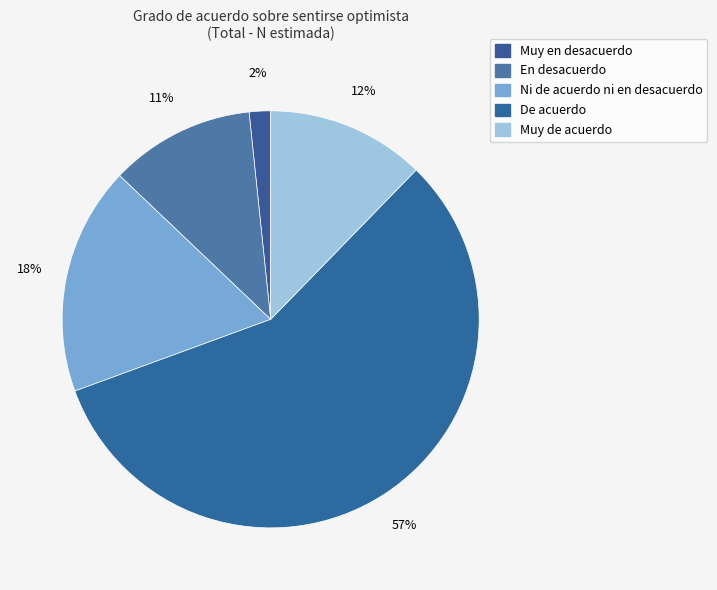

Rank the categories by value from lowest to highest.

Muy en desacuerdo, En desacuerdo, Muy de acuerdo, Ni de acuerdo ni en desacuerdo, De acuerdo